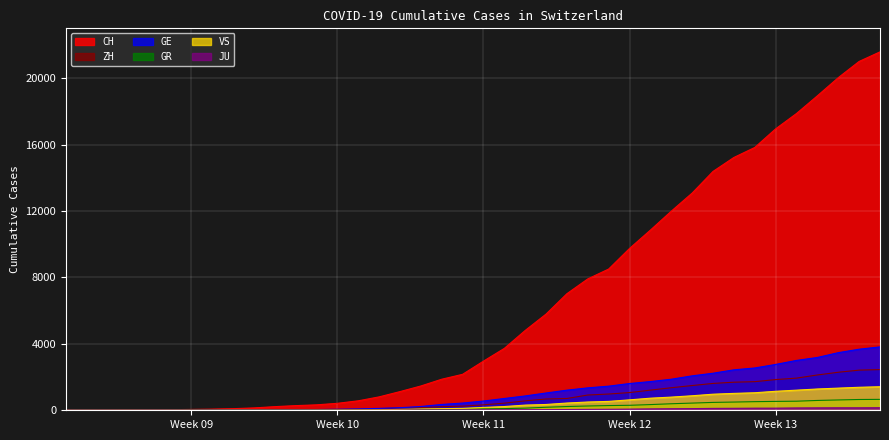

How many lines are shown in the chart?

6